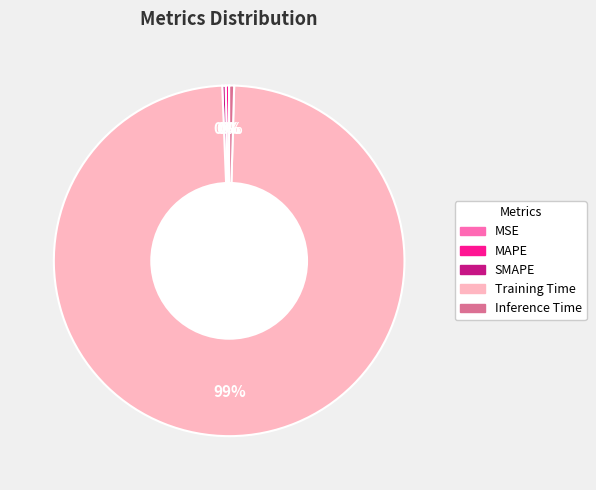

Which slice is the largest?

Training Time